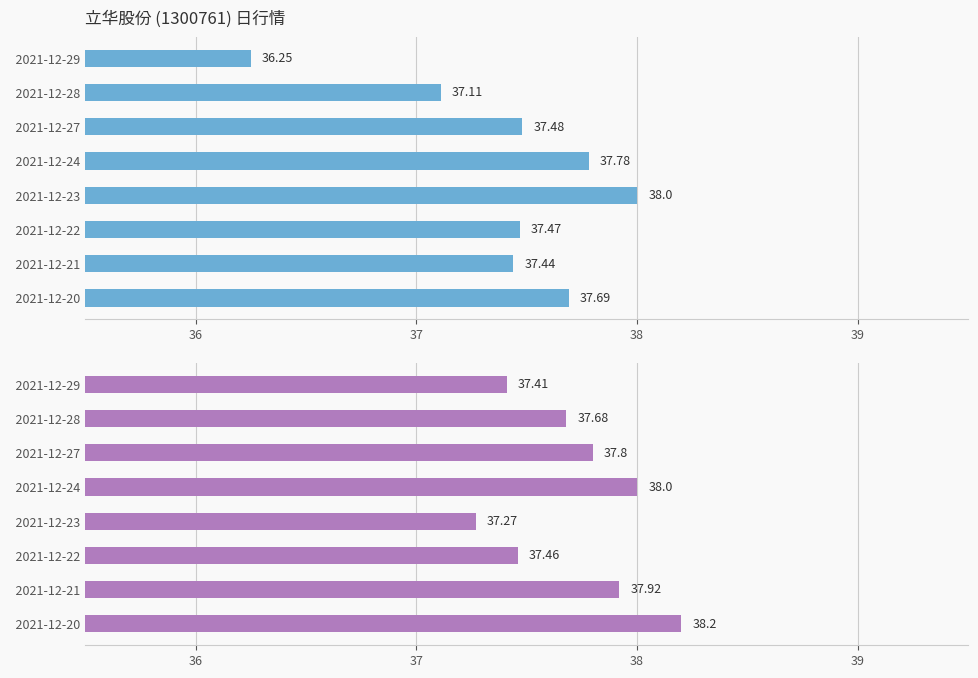

Which series has the largest total across all categories?

今开